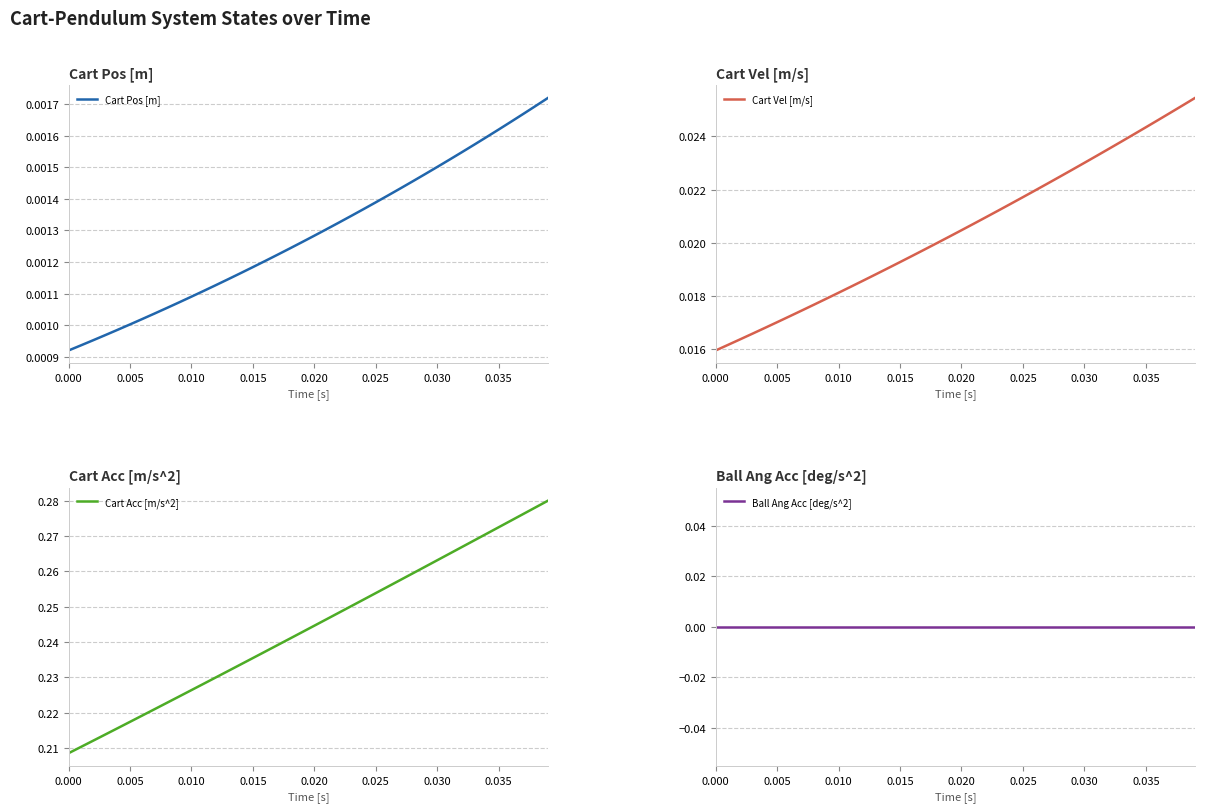

True or false: Cart Acc [m/s^2] and Ball Ang Acc [deg/s^2] intersect in this chart.

False